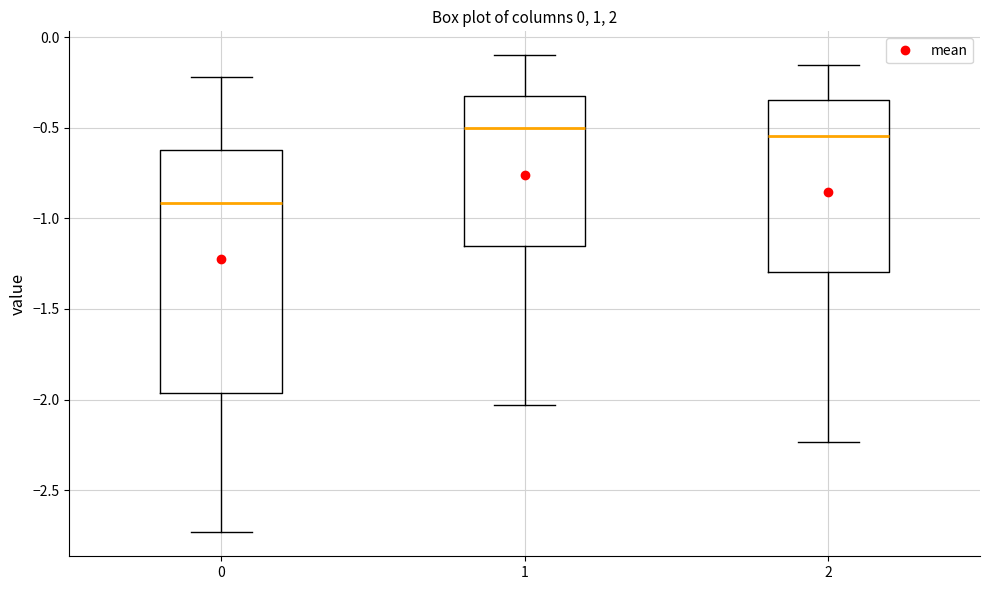

Which box has the lowest median line?

0